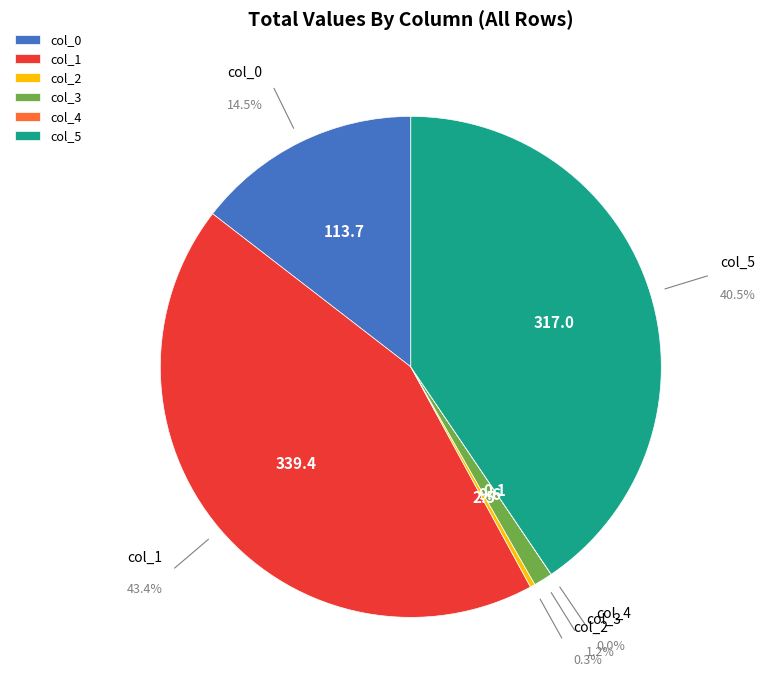

Is it true that col_3 is 11% of the pie?

False